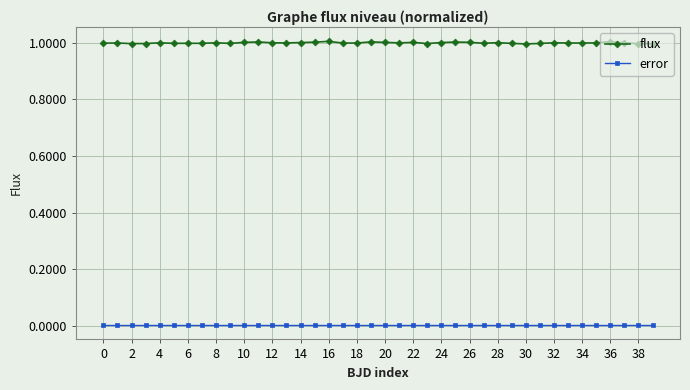

What are all the series names shown in the legend?

flux, error